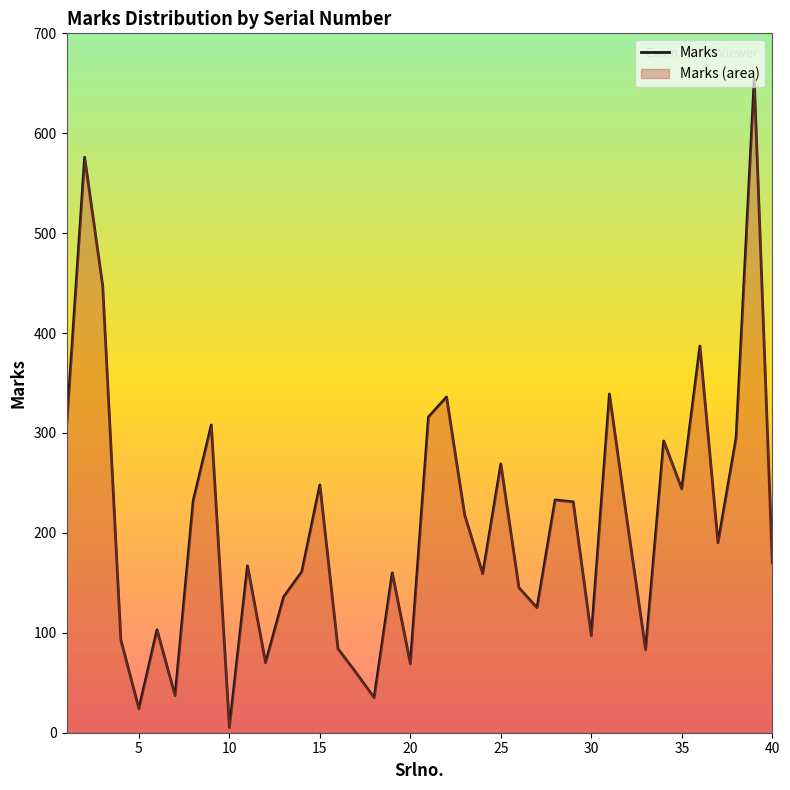

How many data points are less than 190?

20